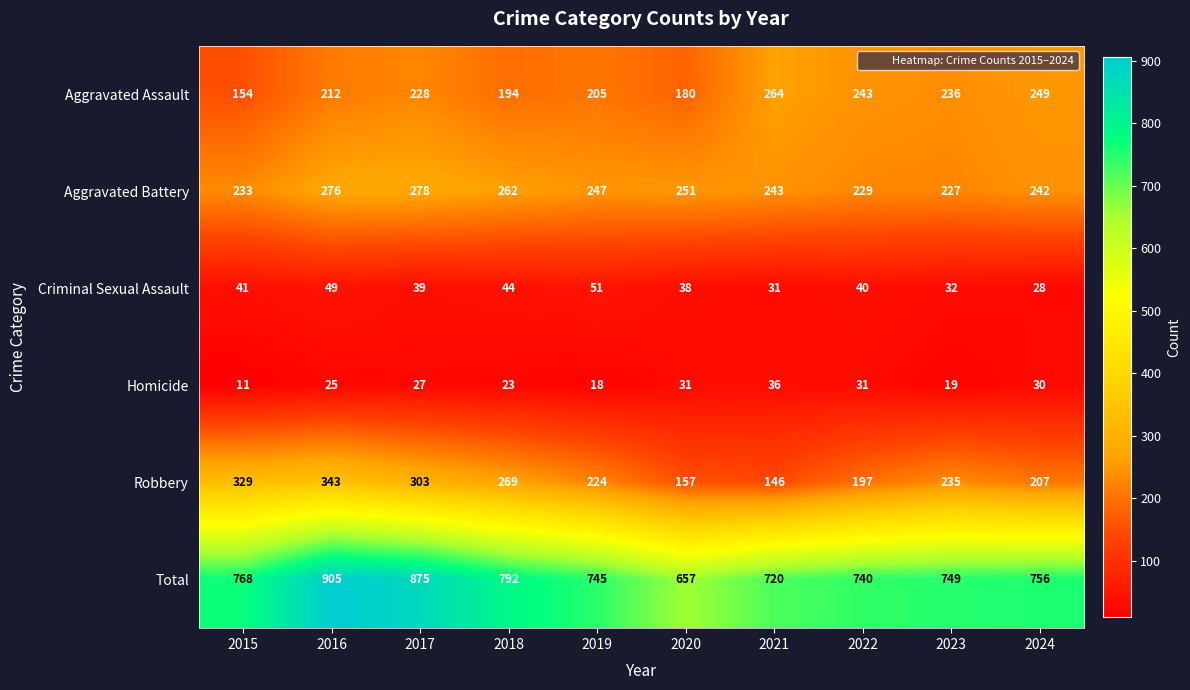

What is the total value across all series at 2018?

1584